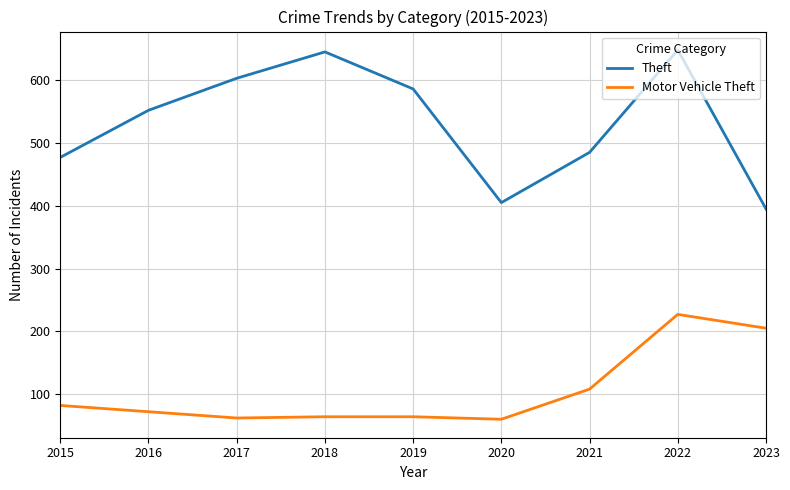

Rank the series by their average value, from highest to lowest.

Theft, Motor Vehicle Theft